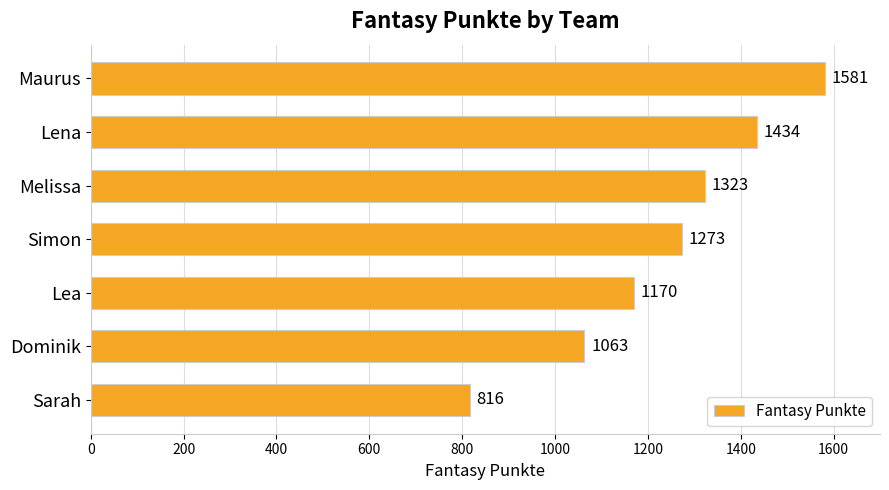

Between Lena and Sarah, which is larger?

Lena